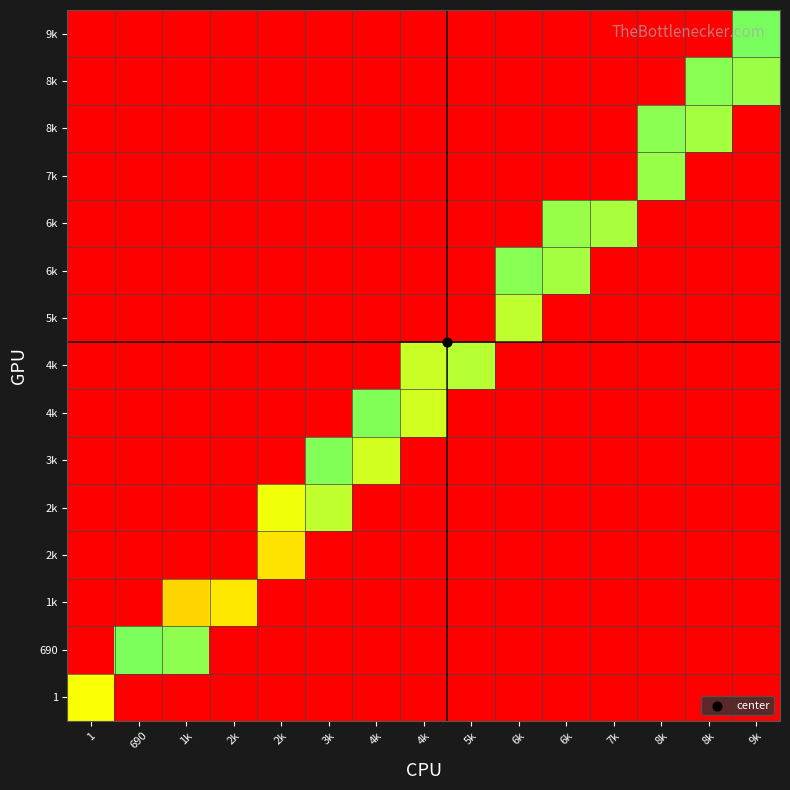

What is the total value across all series at 9k?

1.2